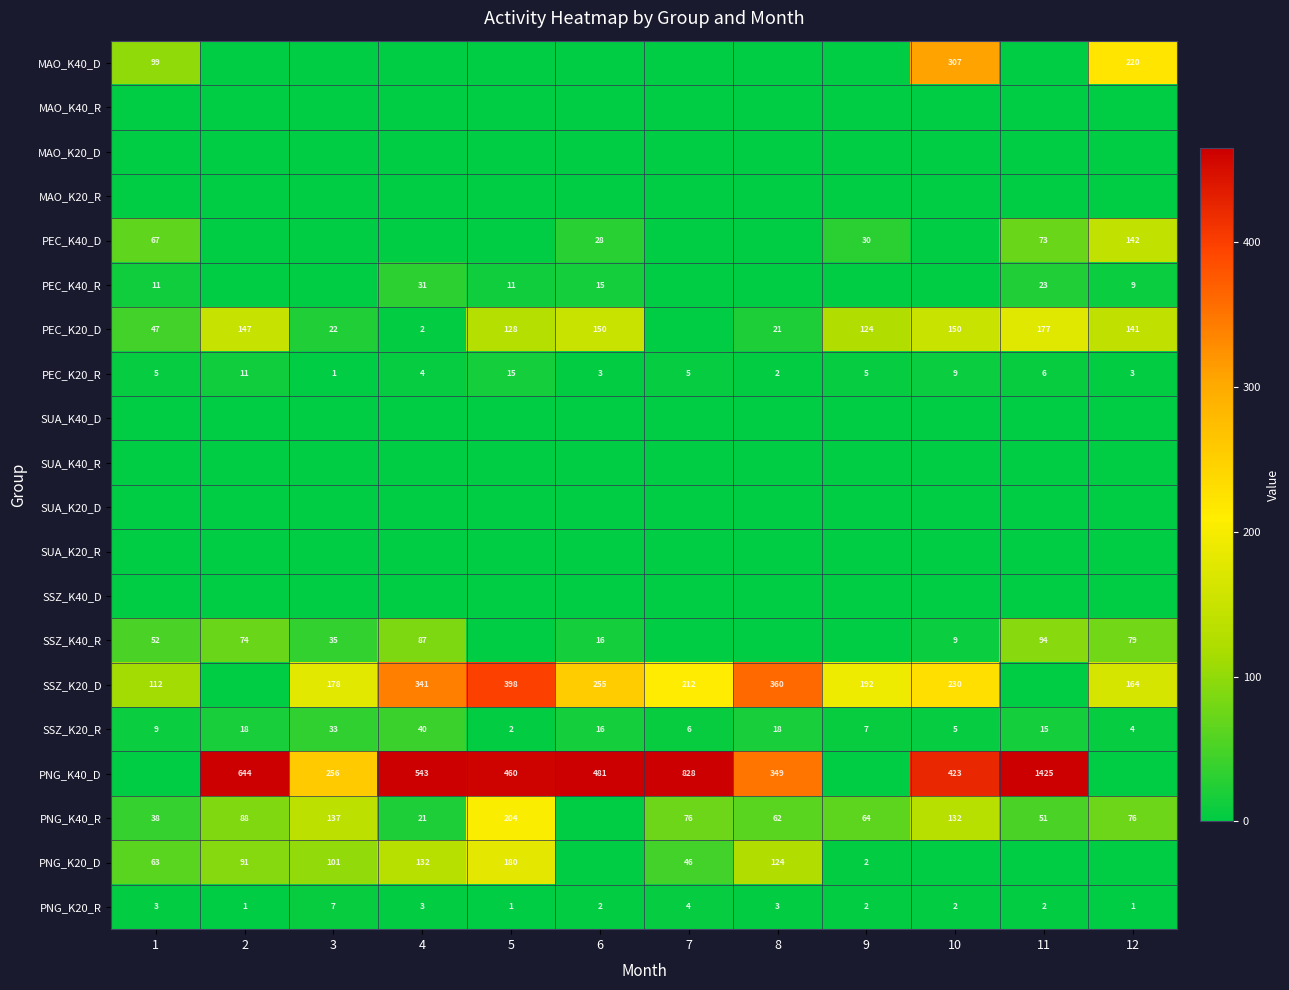

Count the PNG_K20_R values in the range 2 to 3.

7